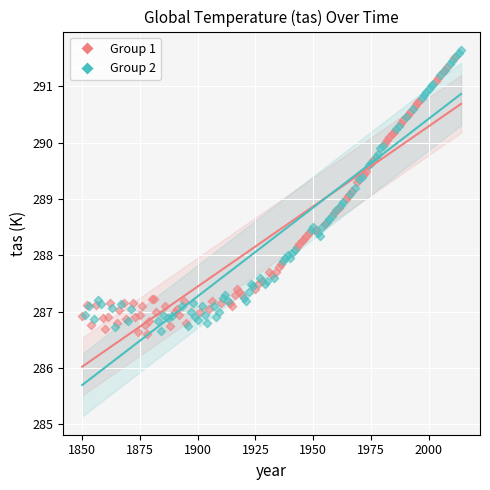

What are all the series names shown in the legend?

Group 1, Group 2